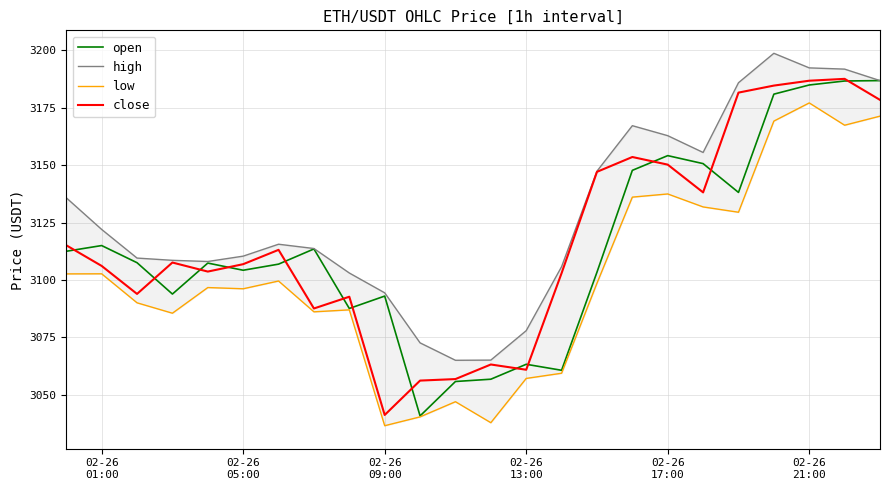

True or false: open and low intersect in this chart.

False